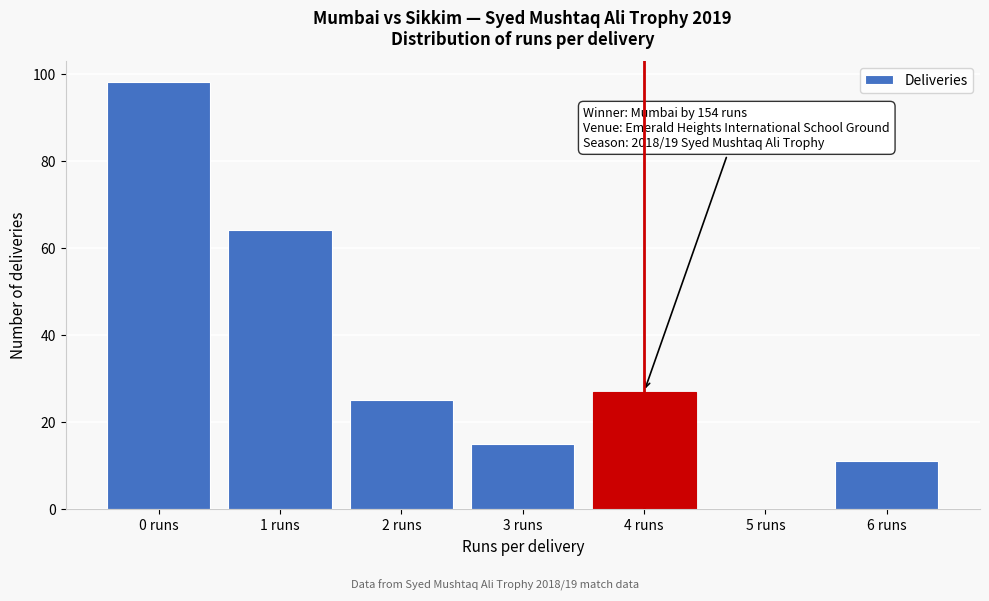

Which range on the x-axis has the tallest bar?

-0.5 to 0.5